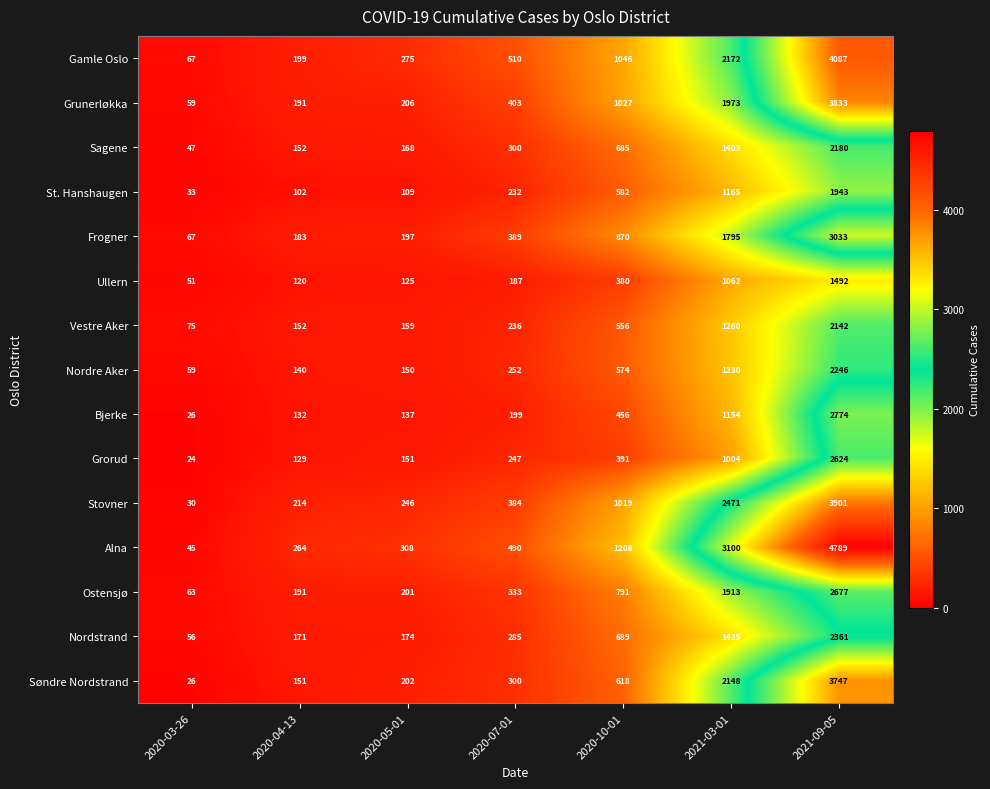

At which label is Nordre Aker closest to 1152?

2021-03-01